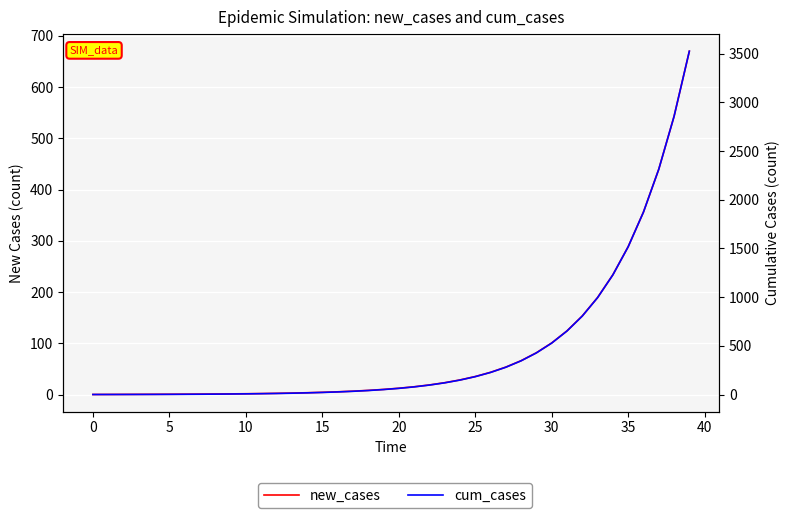

How many values in cum_cases are above zero?

39